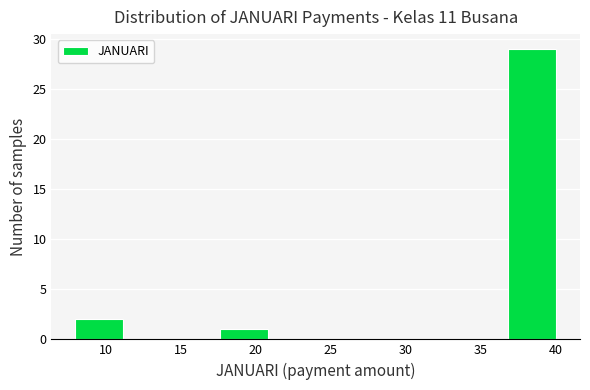

What is the height of the bar covering 17.6 to 20.8 on the x-axis? Neither the bar edges nor the heights are printed on the chart, so give them approximately, as read against the axes.

1